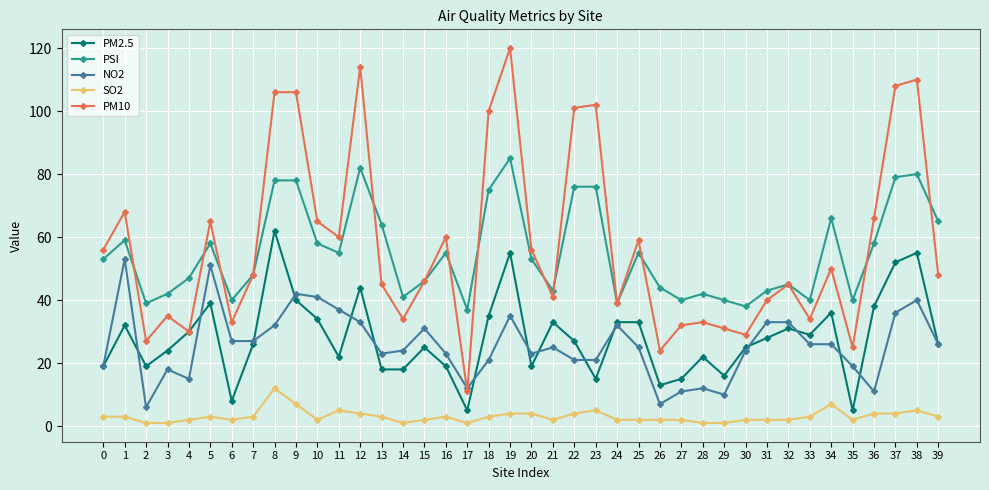

True or false: PM2.5 has more than 0 interior local peaks.

True